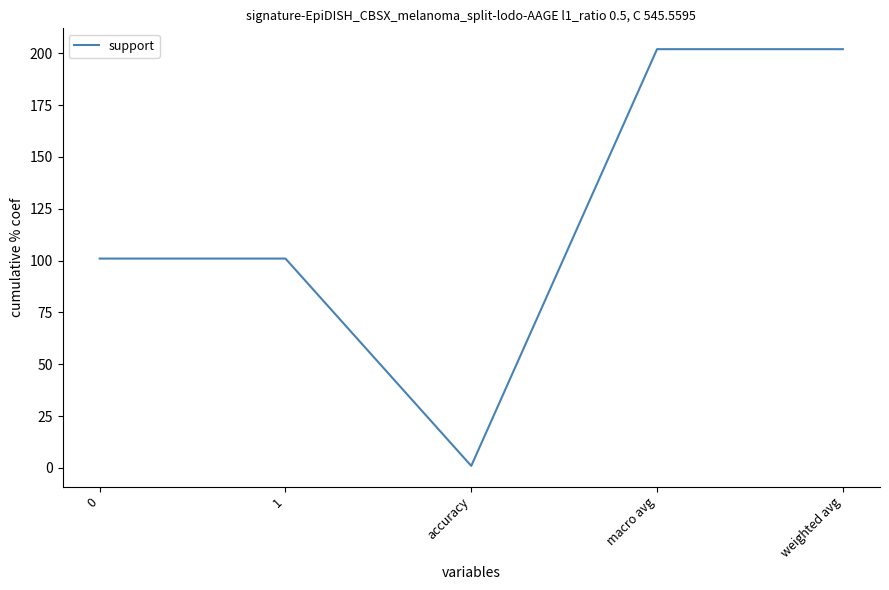

At which category does the data reach its first local valley?

accuracy